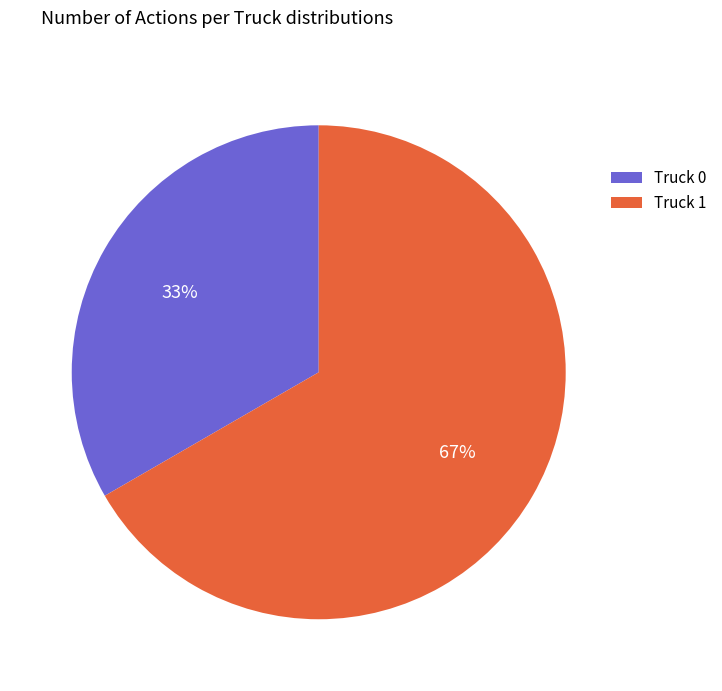

True or false: Truck 0 accounts for 20% of the total.

False